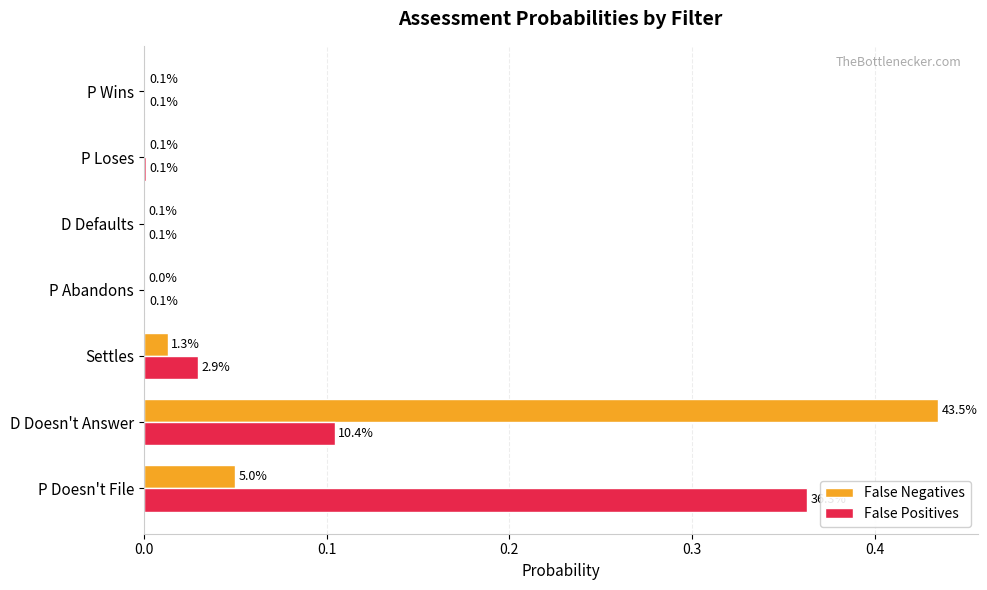

Is it true that False Positives equals 0.5 at P Doesn't File?

False